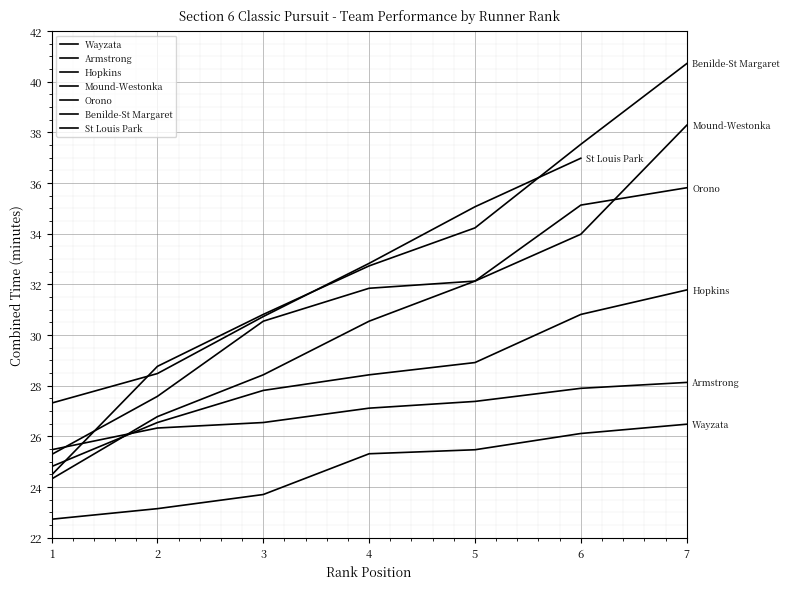

True or false: Mound-Westonka has a value of 34.0 at 6.

True